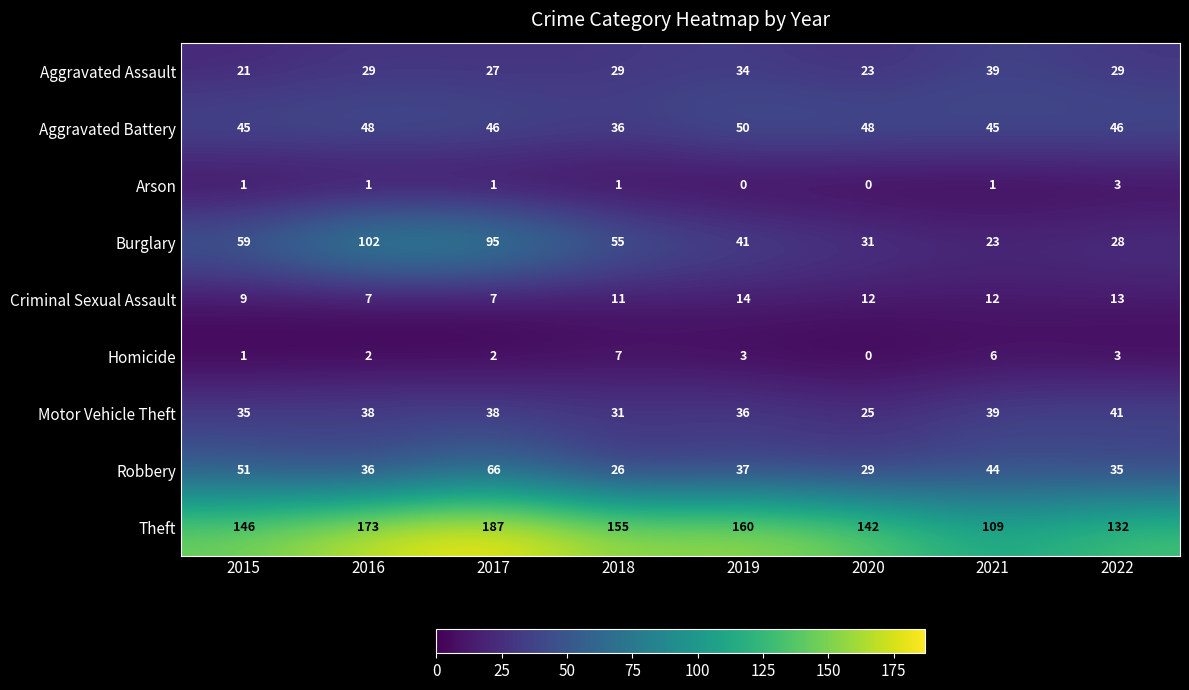

True or false: Aggravated Assault has a value of 18 at 2016.

False